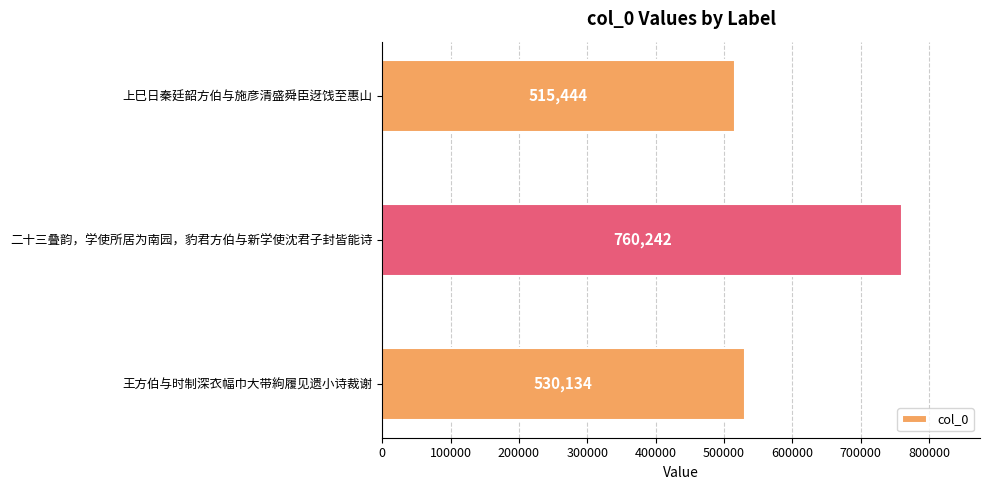

What is the difference between the maximum and minimum values?

244798